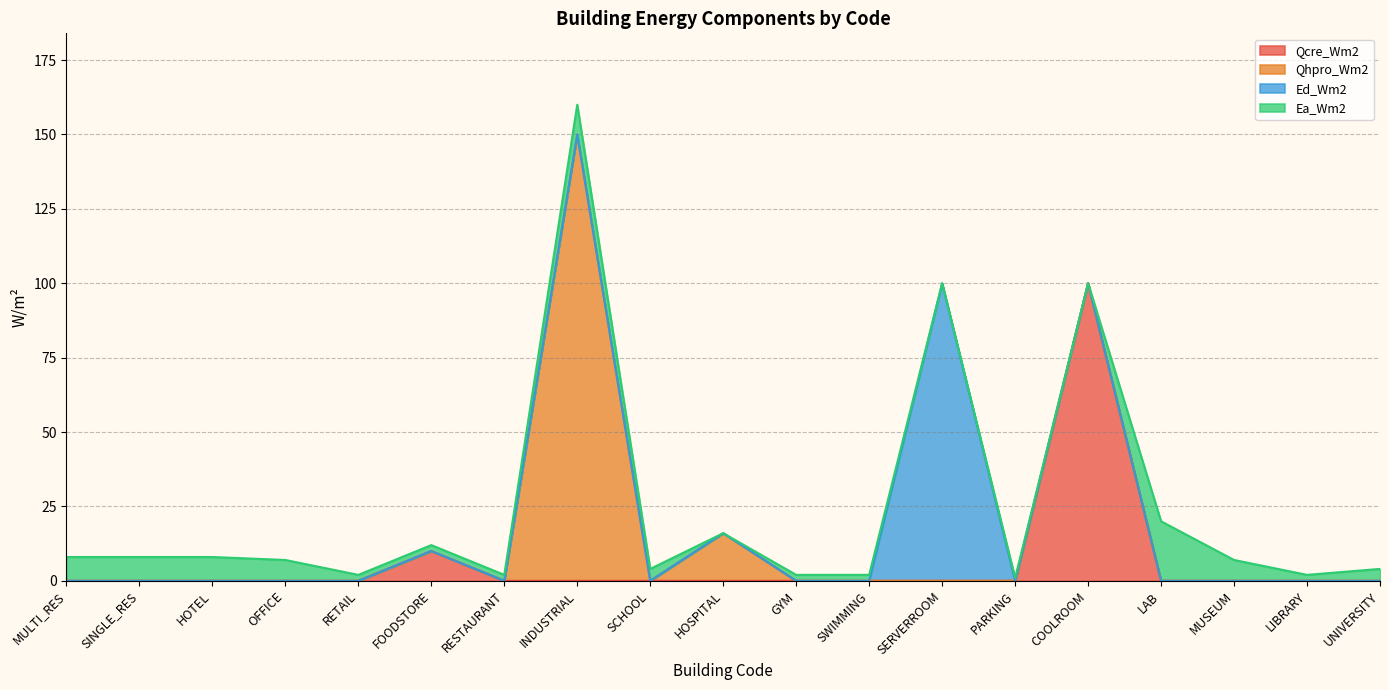

Reading left to right, transcribe all the data shown in this chart.

Qcre_Wm2: MULTI_RES=0	SINGLE_RES=0	HOTEL=0	OFFICE=0	RETAIL=0	FOODSTORE=10	RESTAURANT=0	INDUSTRIAL=0	SCHOOL=0	HOSPITAL=0	GYM=0	SWIMMING=0	SERVERROOM=0	PARKING=0	COOLROOM=100	LAB=0	MUSEUM=0	LIBRARY=0	UNIVERSITY=0
Qhpro_Wm2: MULTI_RES=0	SINGLE_RES=0	HOTEL=0	OFFICE=0	RETAIL=0	FOODSTORE=0	RESTAURANT=0	INDUSTRIAL=150	SCHOOL=0	HOSPITAL=16	GYM=0	SWIMMING=0	SERVERROOM=0	PARKING=0	COOLROOM=0	LAB=0	MUSEUM=0	LIBRARY=0	UNIVERSITY=0
Ed_Wm2: MULTI_RES=0	SINGLE_RES=0	HOTEL=0	OFFICE=0	RETAIL=0	FOODSTORE=0	RESTAURANT=0	INDUSTRIAL=0	SCHOOL=0	HOSPITAL=0	GYM=0	SWIMMING=0	SERVERROOM=100	PARKING=0	COOLROOM=0	LAB=0	MUSEUM=0	LIBRARY=0	UNIVERSITY=0
Ea_Wm2: MULTI_RES=8	SINGLE_RES=8	HOTEL=8	OFFICE=7	RETAIL=2	FOODSTORE=2	RESTAURANT=2	INDUSTRIAL=10	SCHOOL=4	HOSPITAL=0	GYM=2	SWIMMING=2	SERVERROOM=0	PARKING=1	COOLROOM=0	LAB=20	MUSEUM=7	LIBRARY=2	UNIVERSITY=4